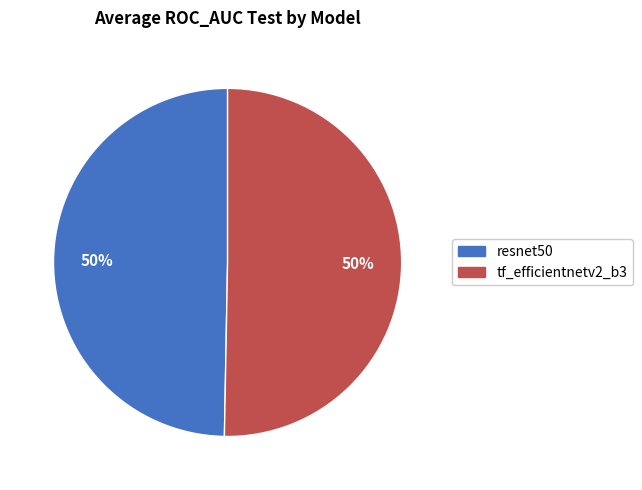

Do tf_efficientnetv2_b3 and resnet50 together represent more than half of the pie?

Yes